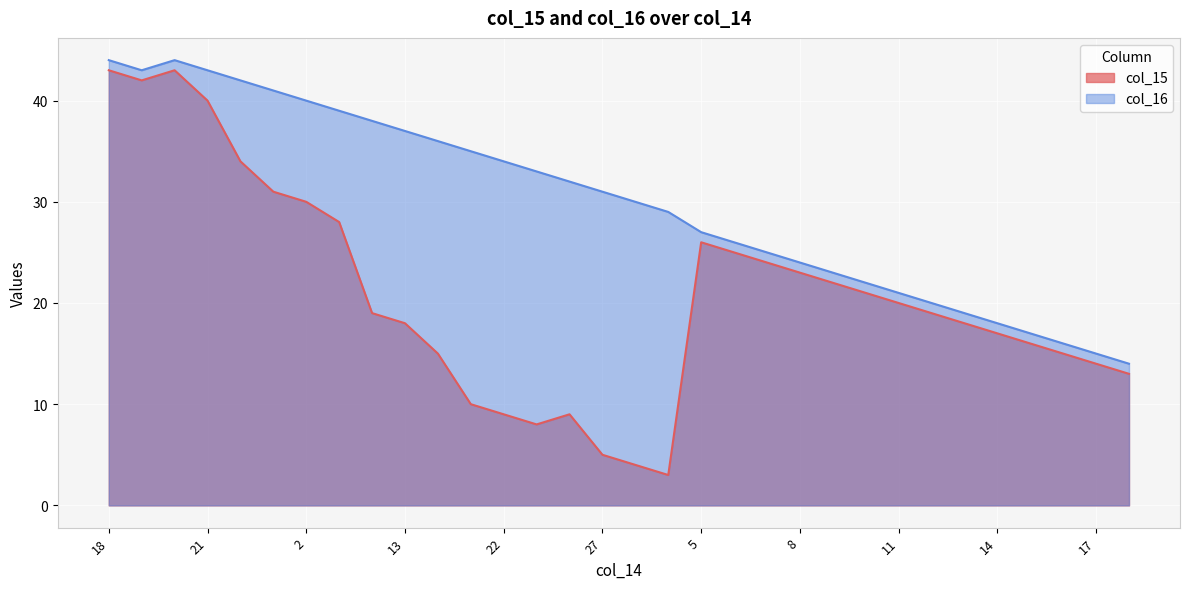

Does the chart display data point markers on the line(s)?

No